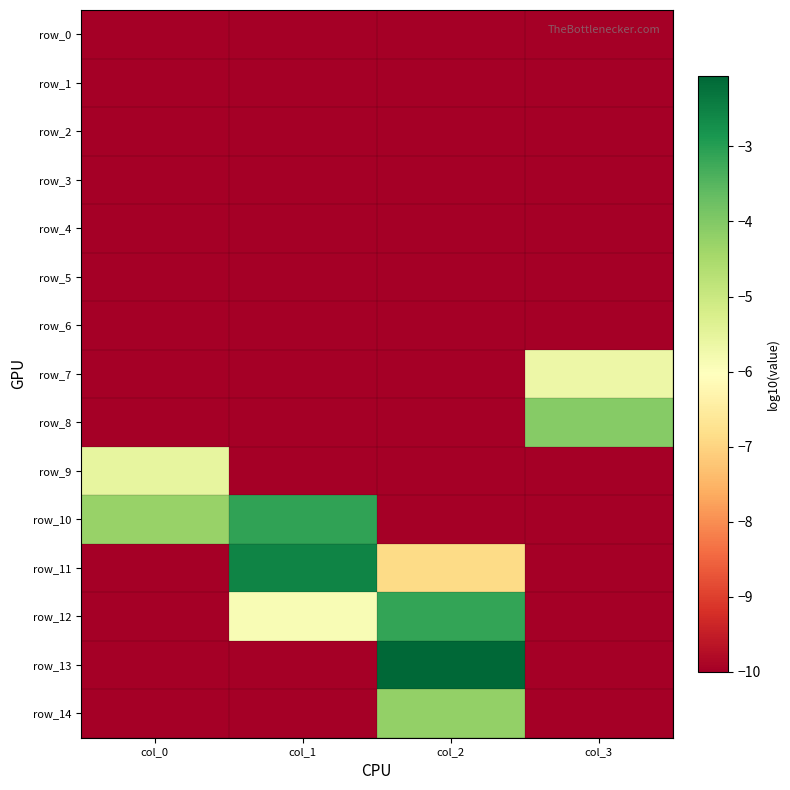

The row_10 series shows -4.6 at col_1. True or false?

False